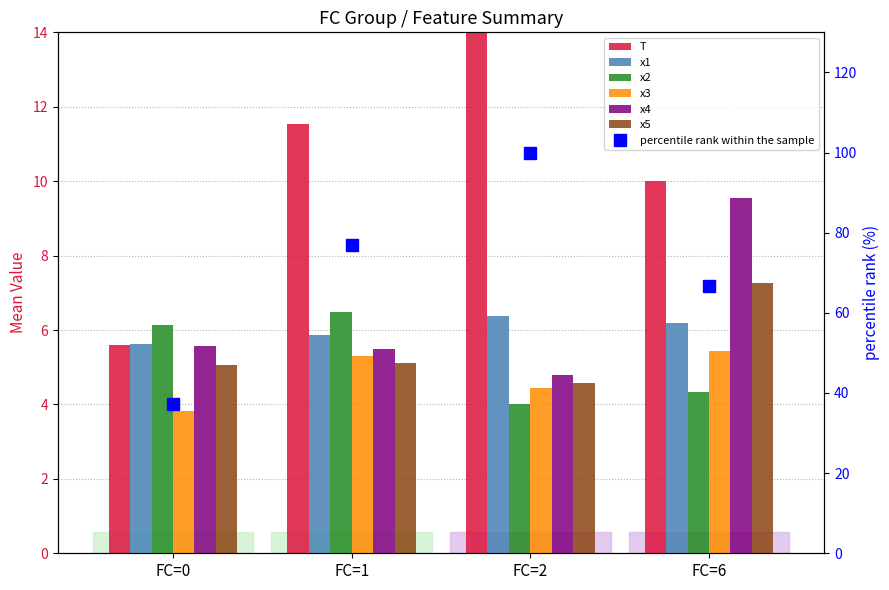

Between FC=0 and FC=1, which series saw the biggest shift?

T